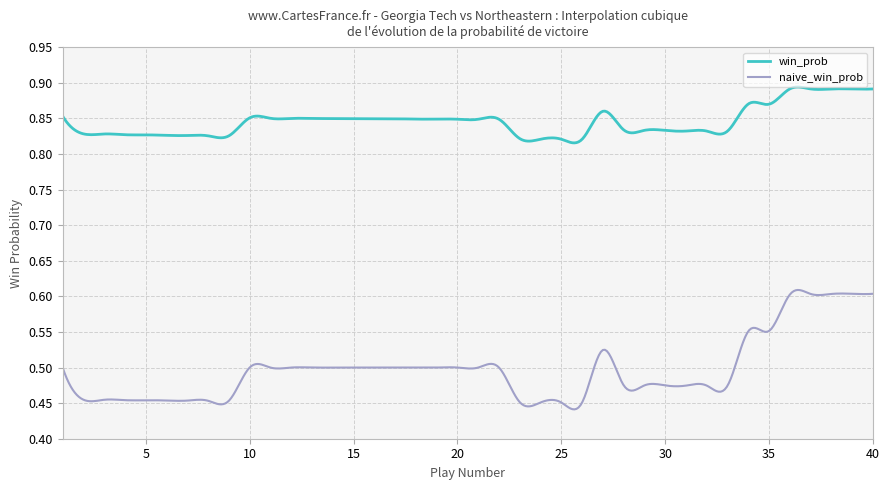

Does the chart display data point markers on the line(s)?

No